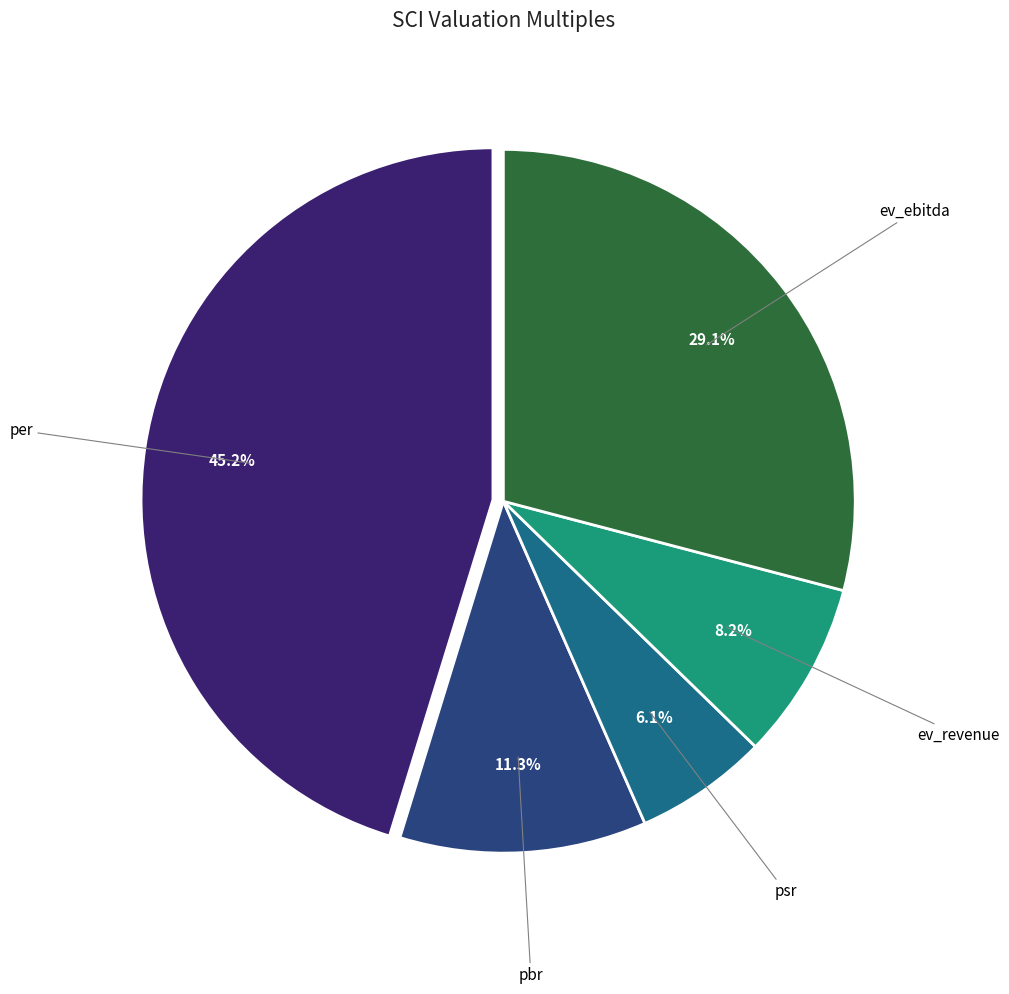

Is there any slice that represents more than half of the pie?

No